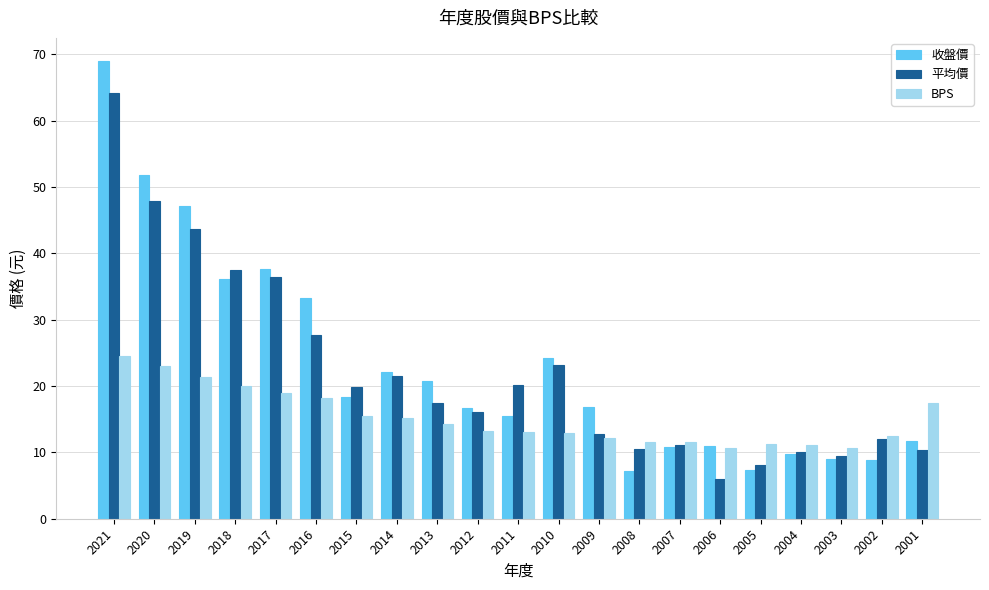

Which series has the largest total across all categories?

收盤價